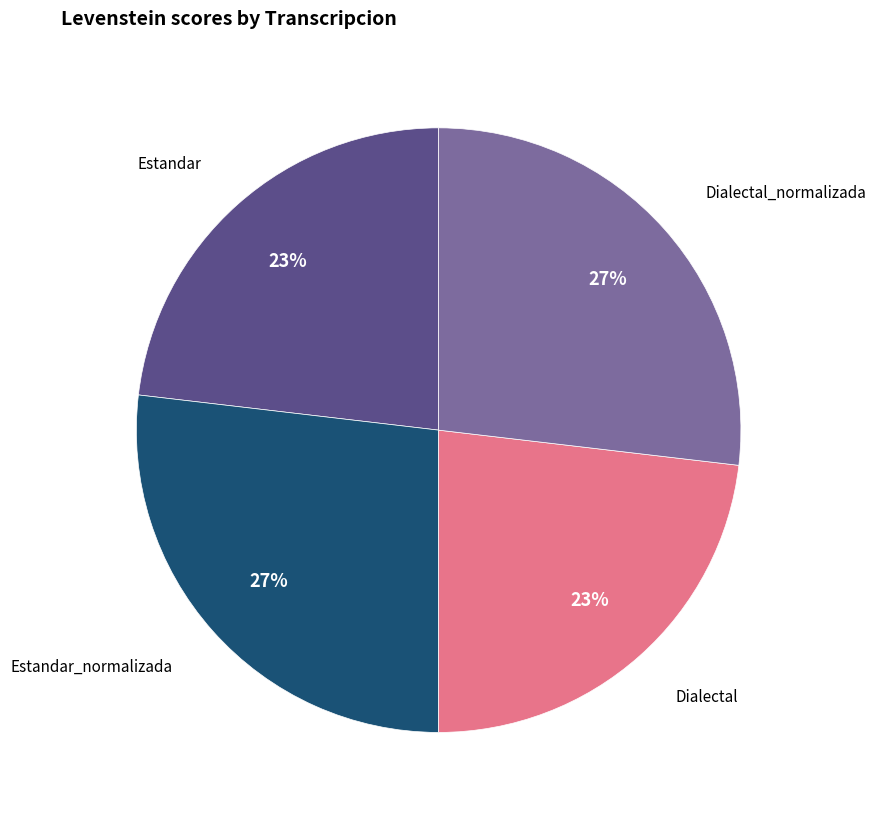

Is there a majority slice in this chart?

No